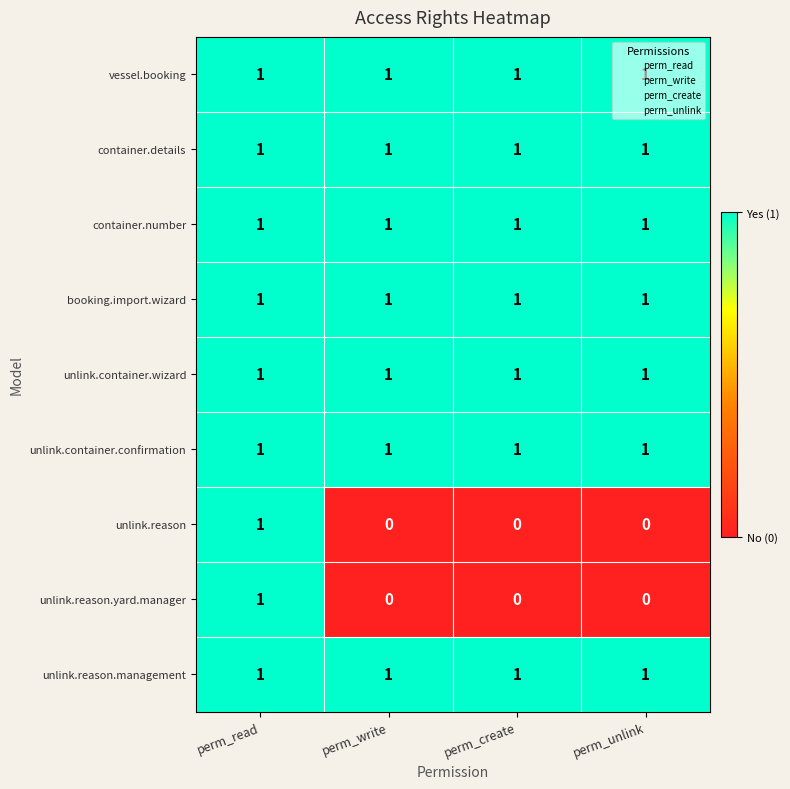

What is the spread (max minus min) of values at perm_unlink?

1